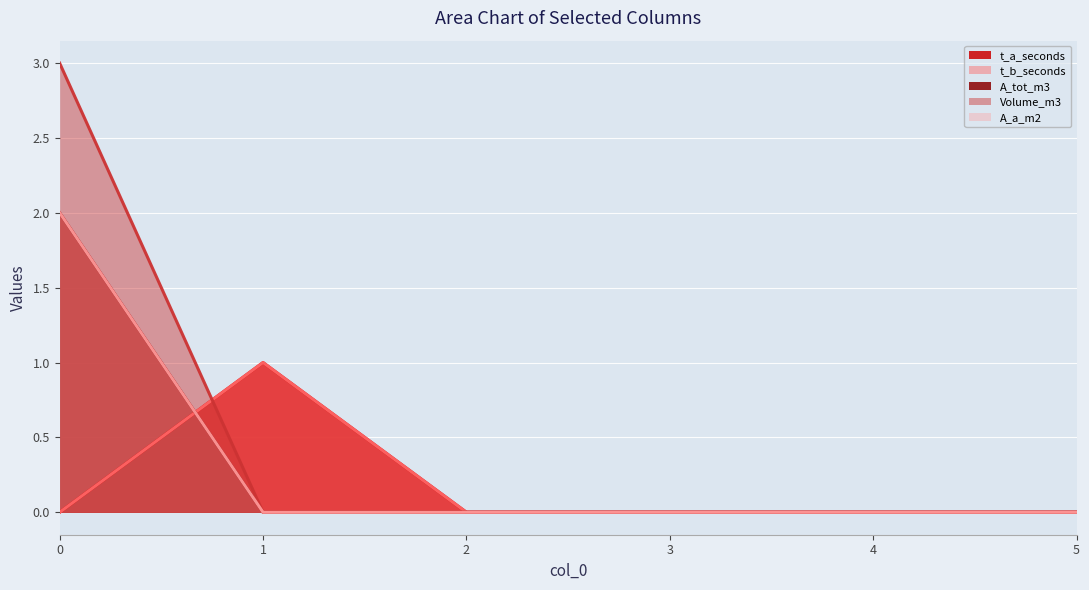

At 5, list the series in order from smallest to largest.

t_a_seconds (line), t_b_seconds (line), A_tot_m3 (line), Volume_m3 (line), A_a_m2 (line)